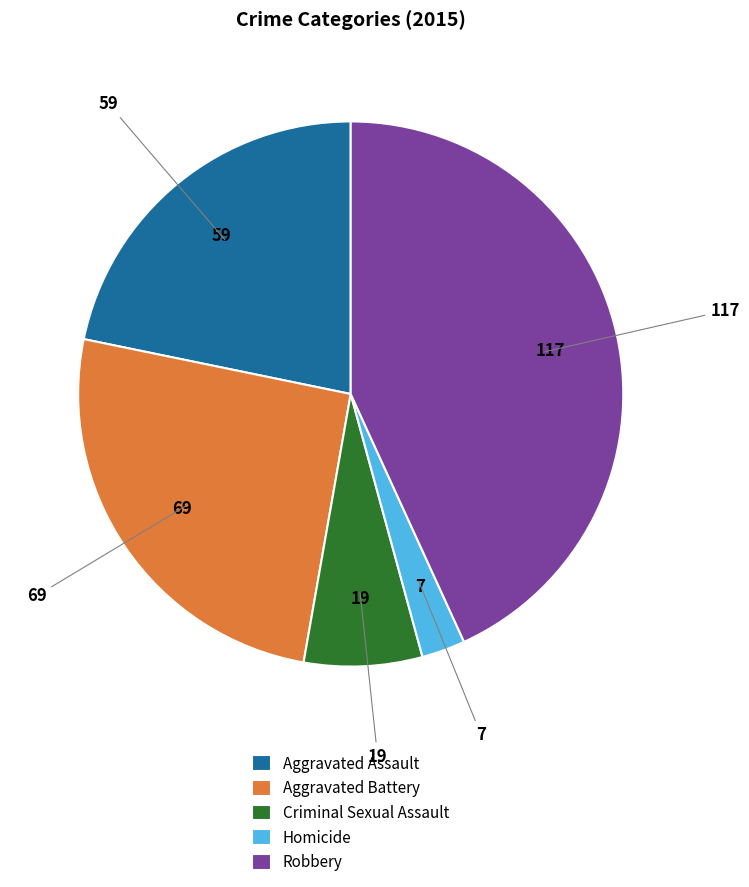

Rank the categories by value from highest to lowest.

Robbery, Aggravated Battery, Aggravated Assault, Criminal Sexual Assault, Homicide